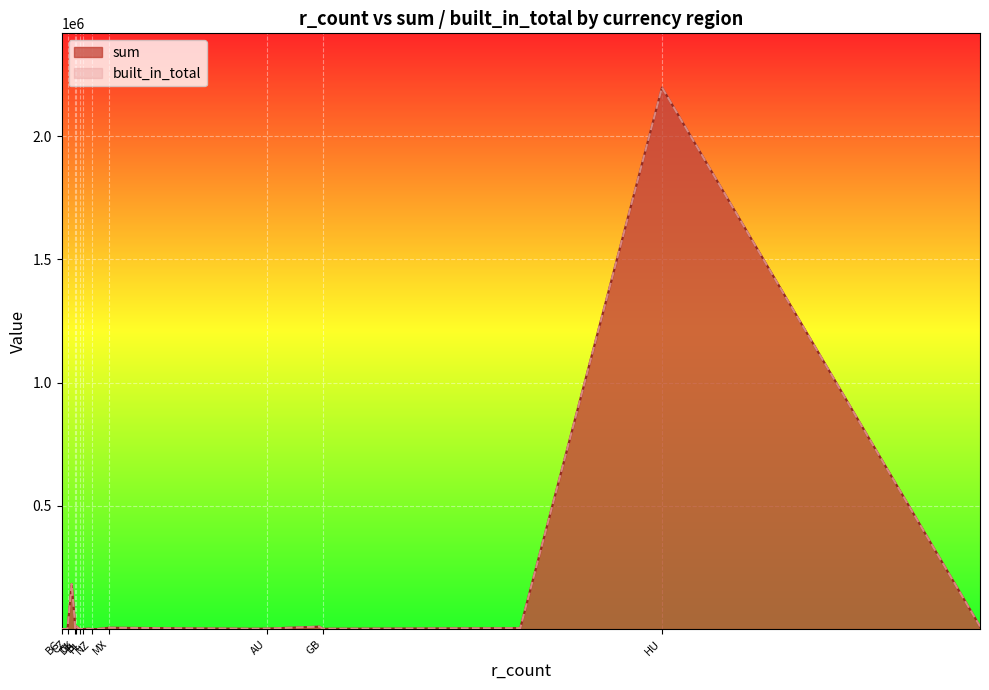

List the series in order of their peak value, highest first.

sum, built_in_total